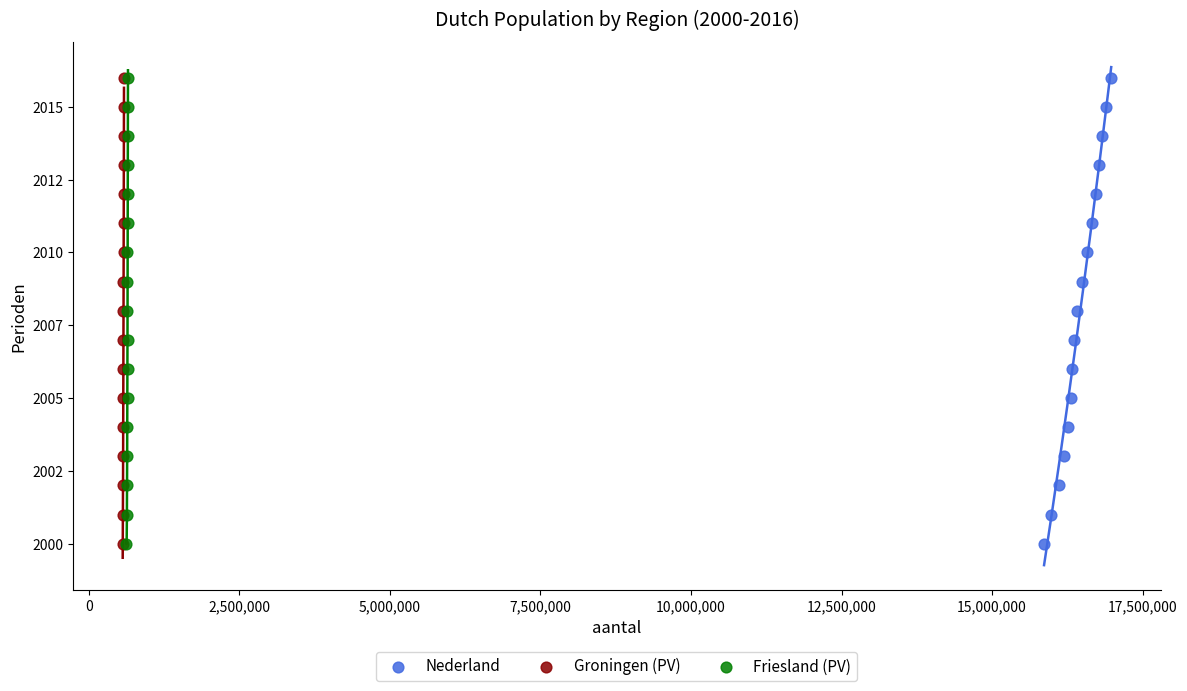

What are all the series names shown in the legend?

Nederland, Groningen (PV), Friesland (PV)